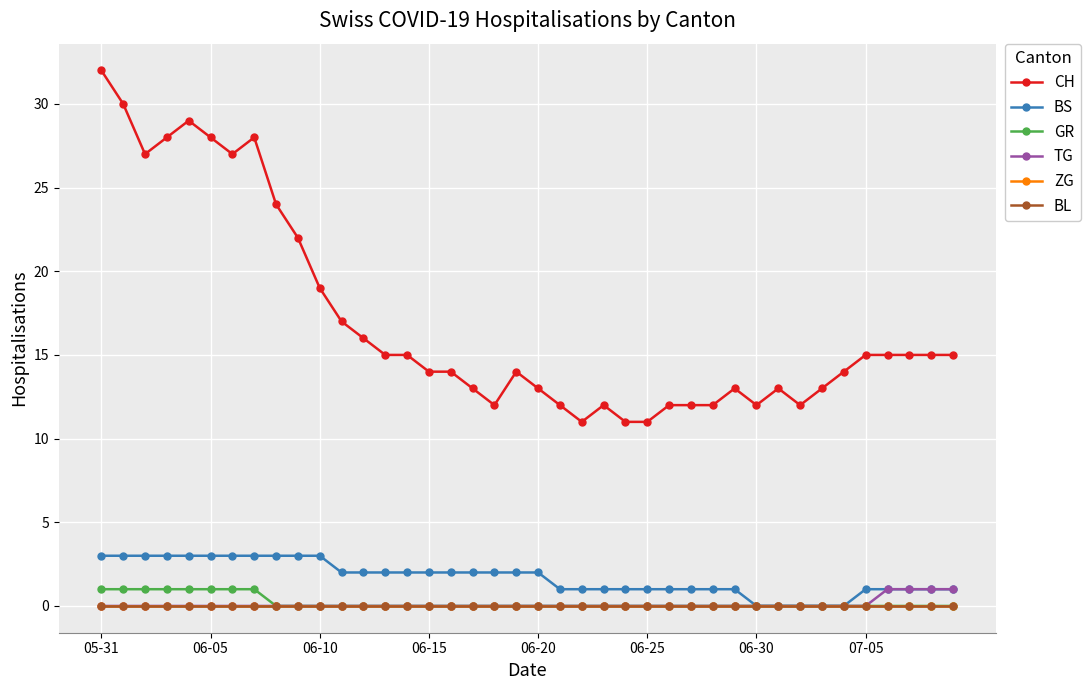

Is this an area chart (filled region under the line)?

No